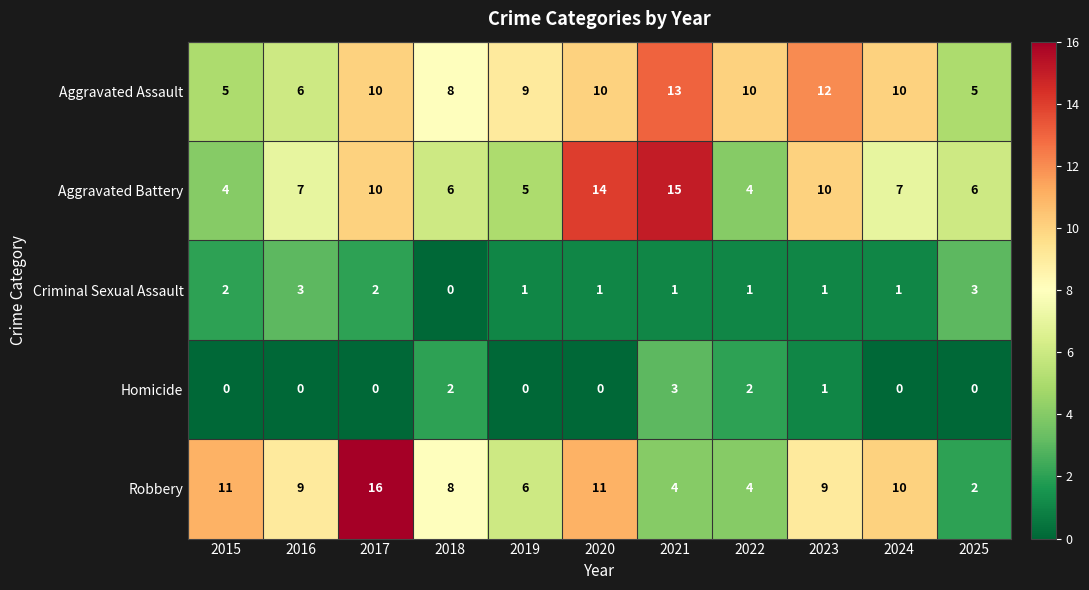

What is the average value of the Aggravated Battery series?

8